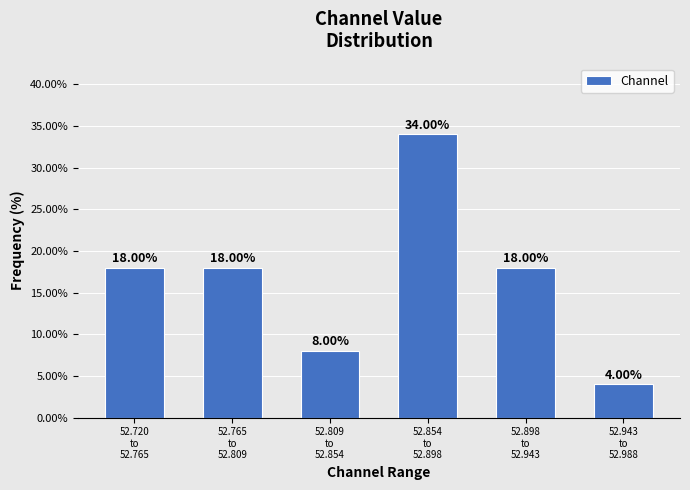

What is the average value?

17